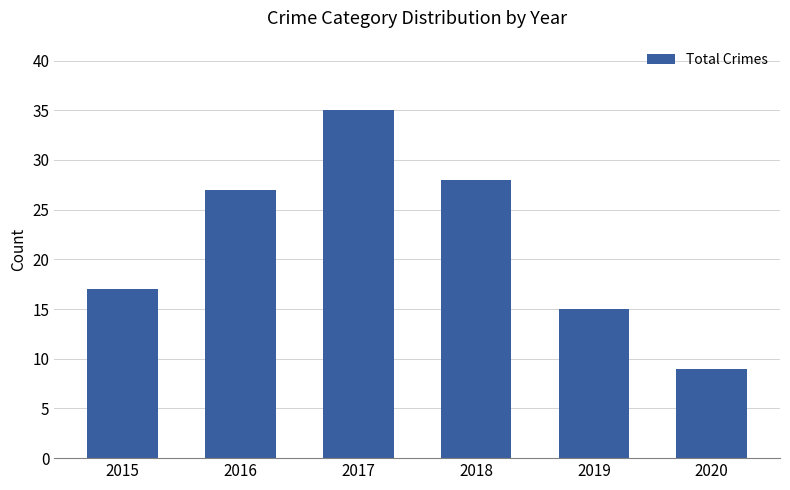

What is the sum of all values?

131